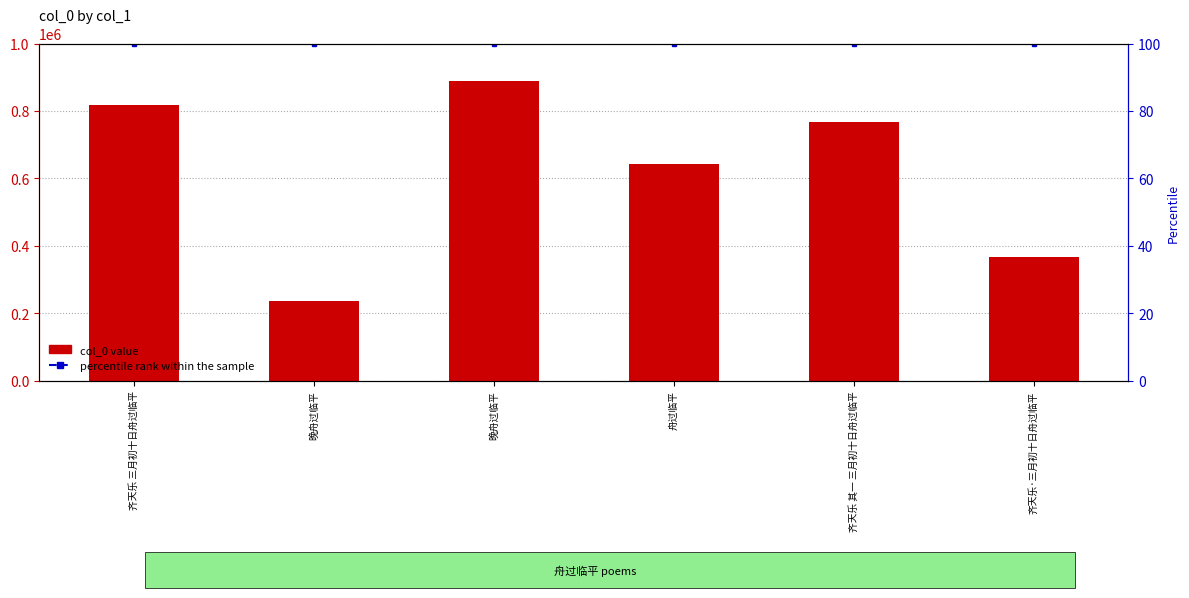

True or false: percentile rank within the sample has a value of 39 at 晚舟过临平.

False